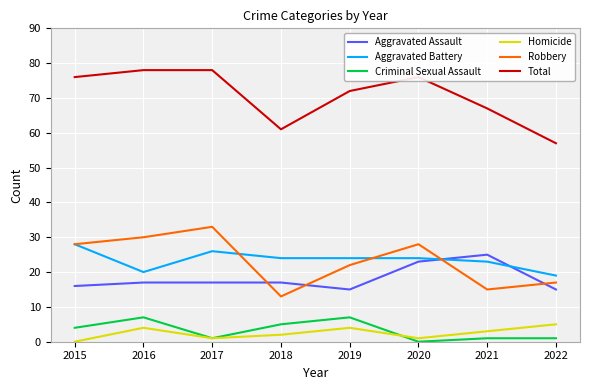

What is the total value across all series at 2015?

152